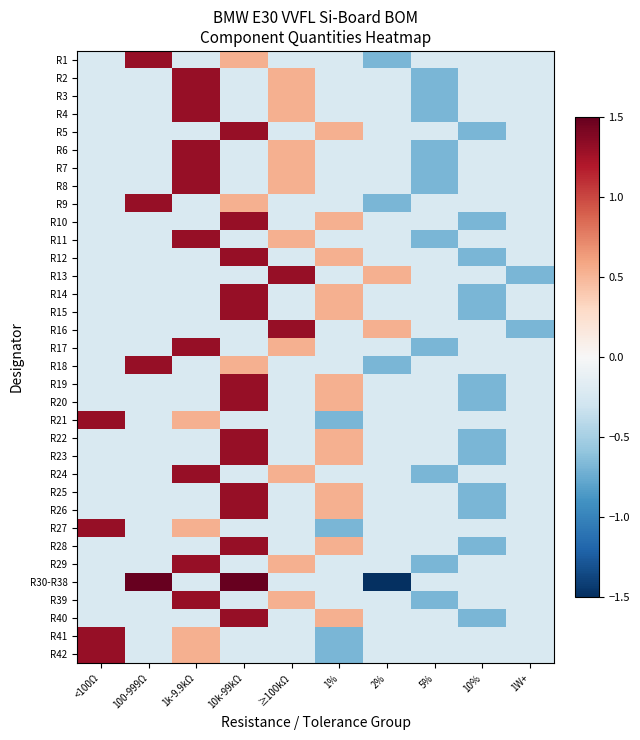

Which series has the largest total across all categories?

R30-R38